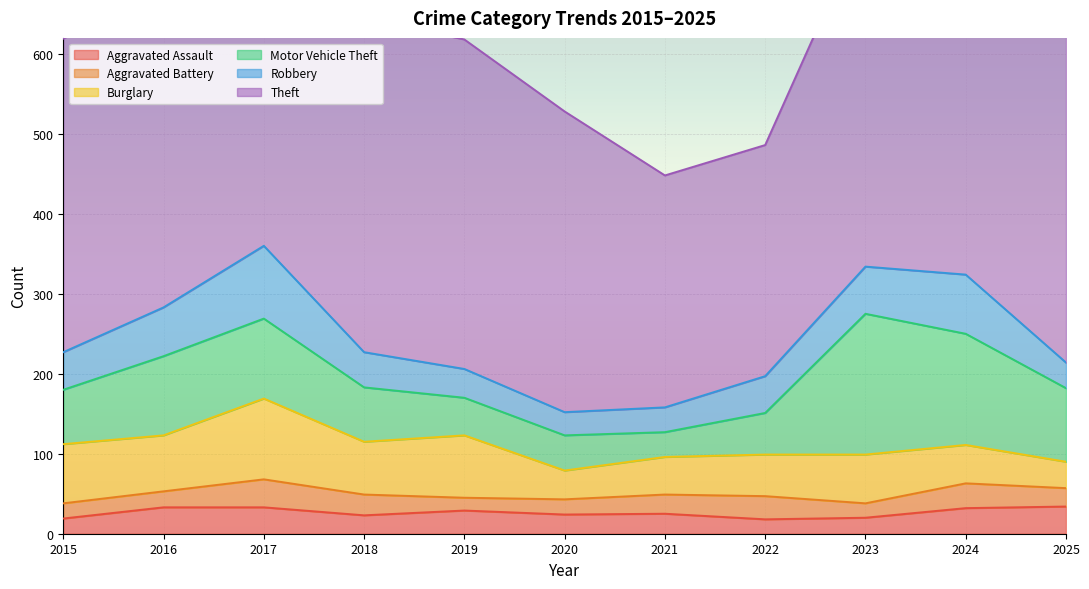

What are all the series names shown in the legend?

Aggravated Assault, Aggravated Battery, Burglary, Motor Vehicle Theft, Robbery, Theft